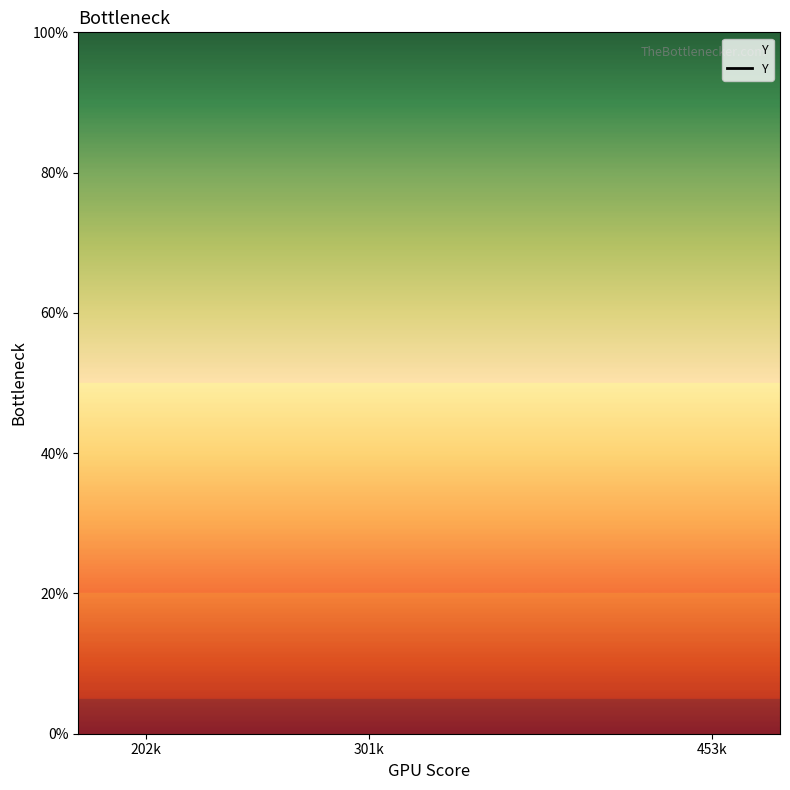

List the labels in order of value, largest first.

202k, 301k, 453k